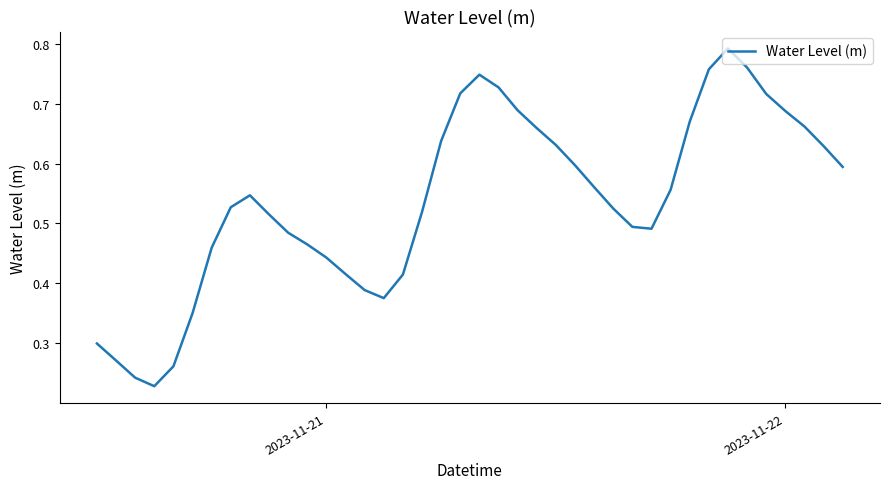

Does the chart display data point markers on the line(s)?

No